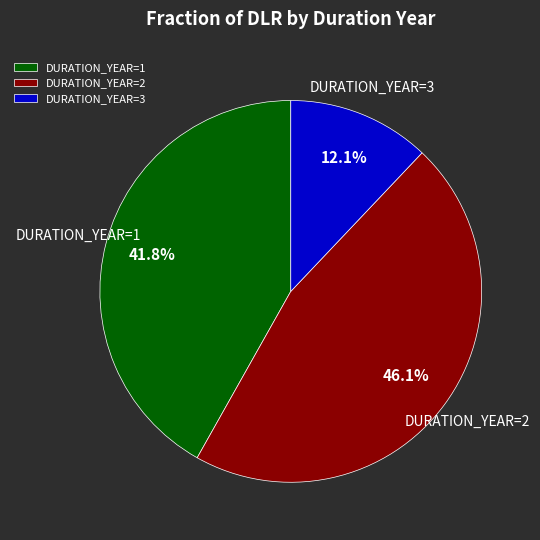

Which has a higher value, DURATION_YEAR=1 or DURATION_YEAR=2?

DURATION_YEAR=2